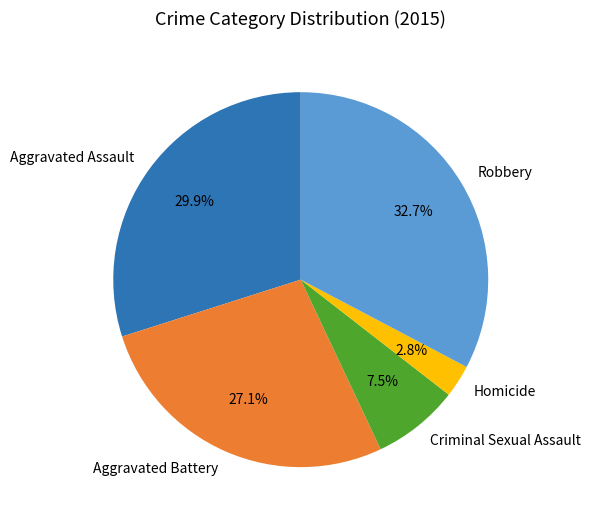

Count the number of slices in the pie.

5